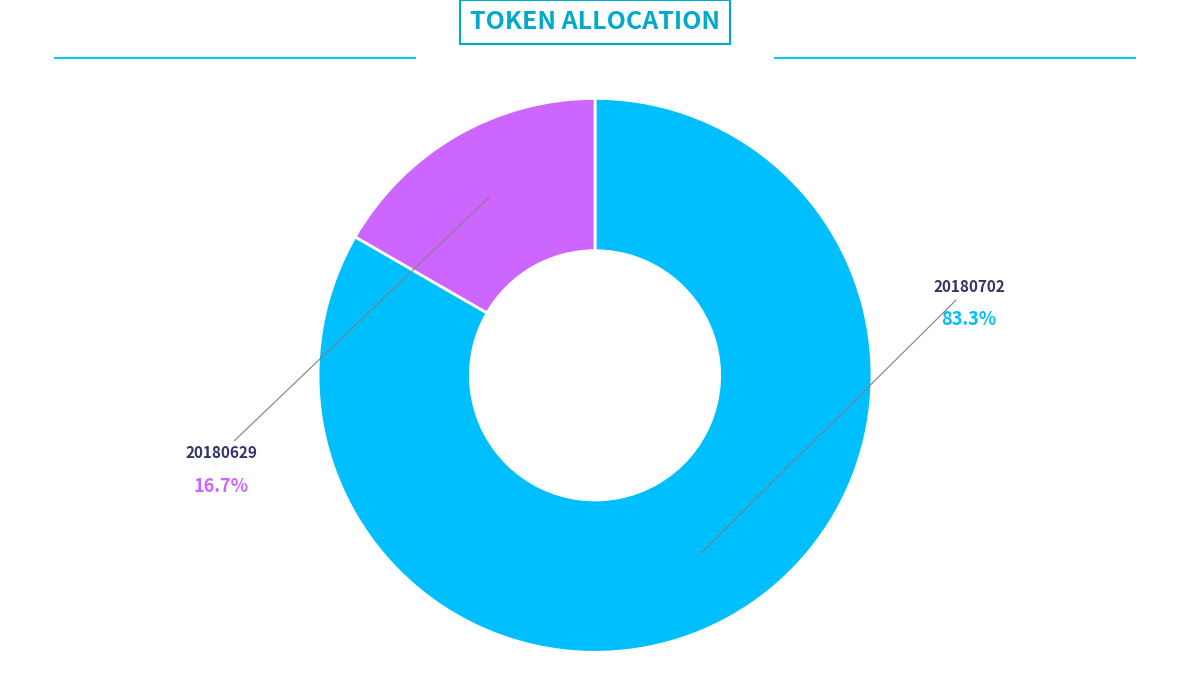

The 20180629 slice represents 9% of the pie. True or false?

False